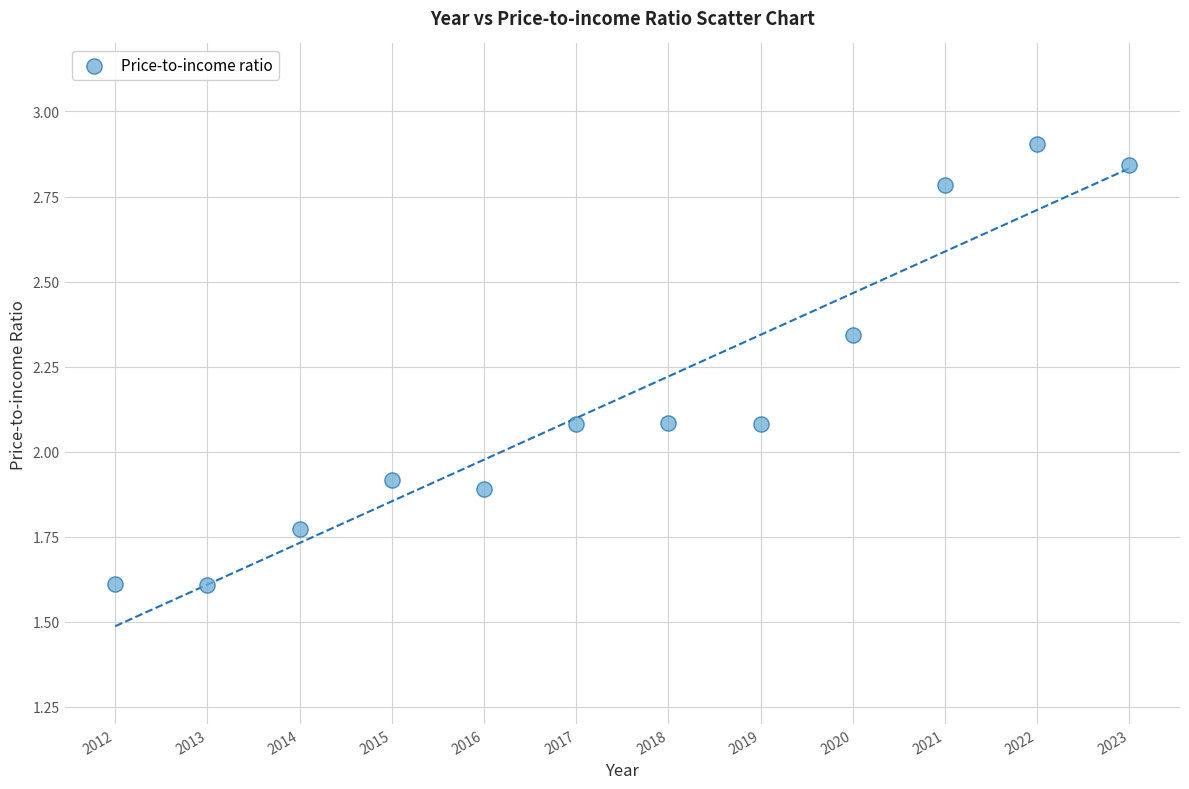

What is the average Y value?

2.2